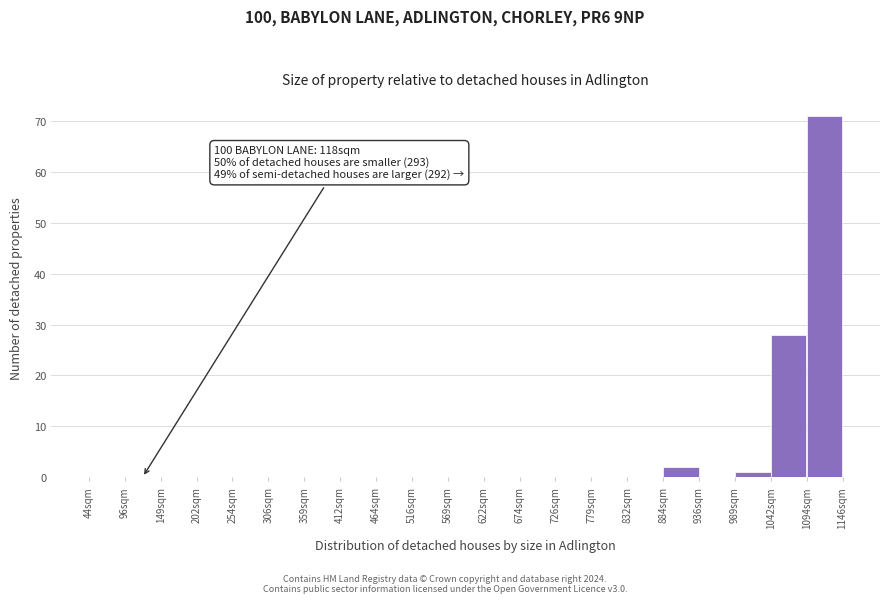

Over which range of the x-axis is the bar tallest?

1090 to 1150